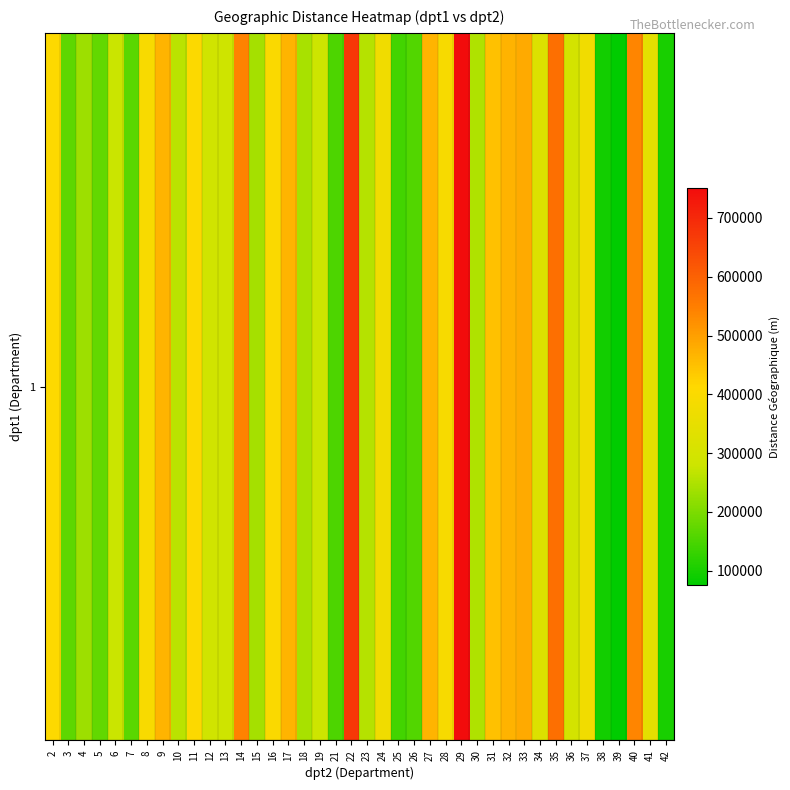

The chart shows a value of 236721.3 at 28. True or false?

False